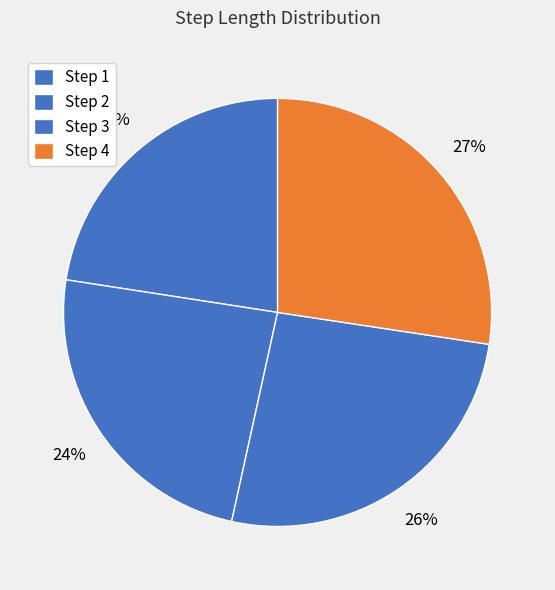

How many slices are in this pie chart?

4